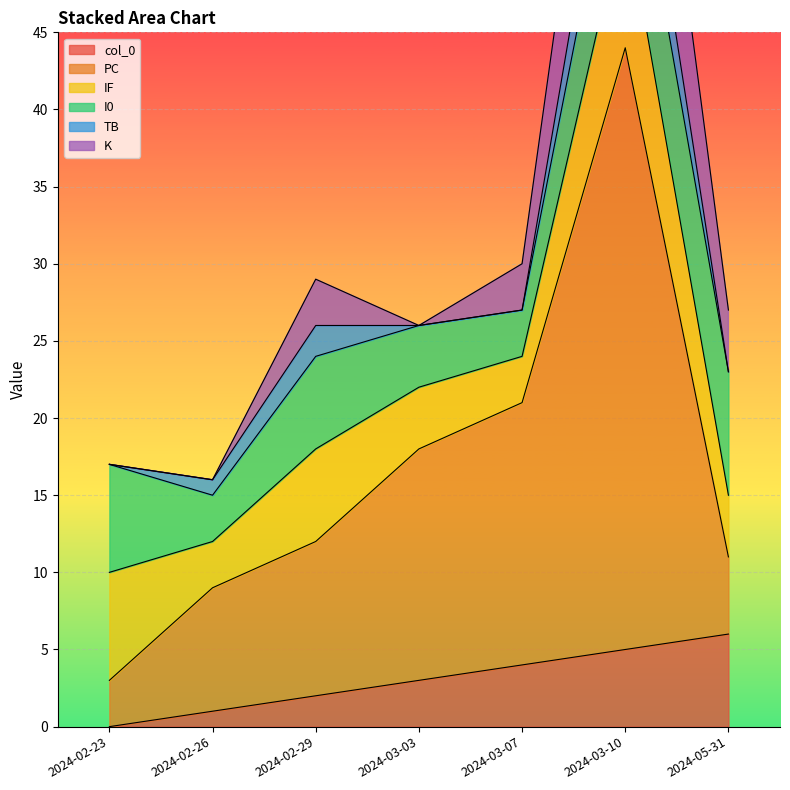

How many series are shown in this chart?

6